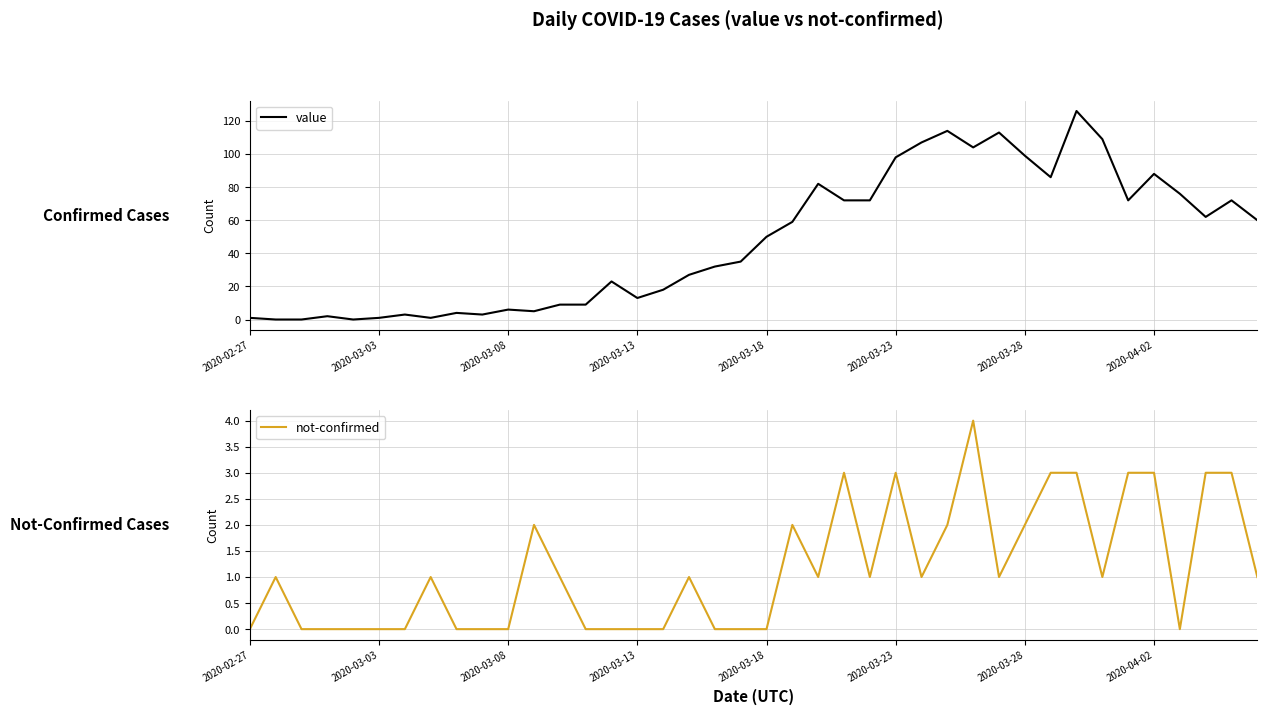

Is this an area chart (filled region under the line)?

No